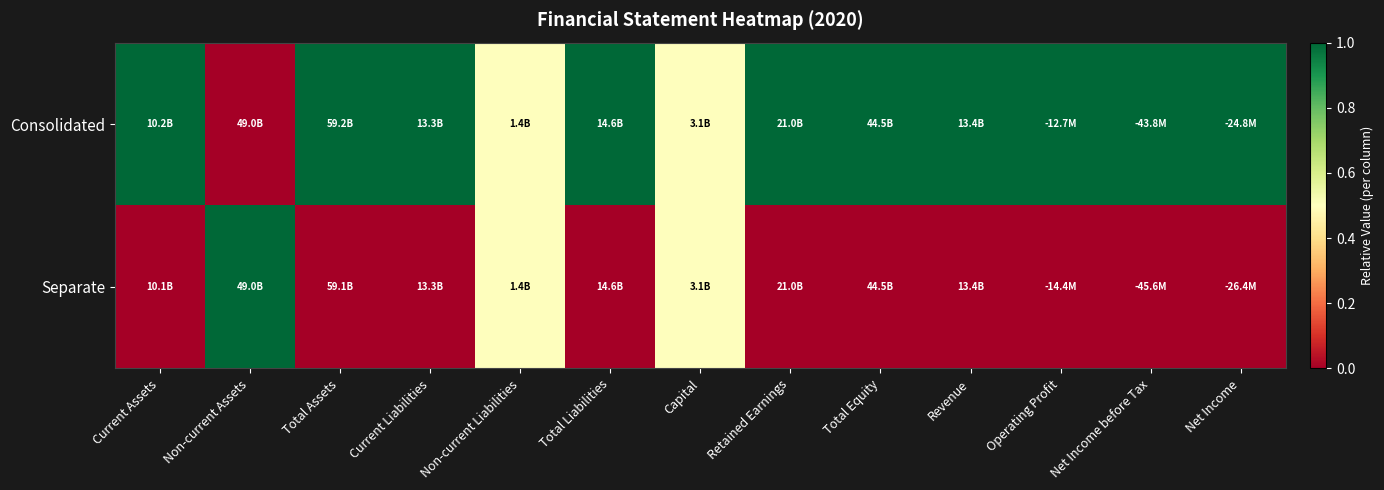

Reading left to right, extract all data points from this chart.

Consolidated: Current Assets=1.0	Non-current Assets=0.0	Total Assets=1.0	Current Liabilities=1.0	Non-current Liabilities=0.5	Total Liabilities=1.0	Capital=0.5	Retained Earnings=1.0	Total Equity=1.0	Revenue=1.0	Operating Profit=1.0	Net Income before Tax=1.0	Net Income=1.0
Separate: Current Assets=0.0	Non-current Assets=1.0	Total Assets=0.0	Current Liabilities=0.0	Non-current Liabilities=0.5	Total Liabilities=0.0	Capital=0.5	Retained Earnings=0.0	Total Equity=0.0	Revenue=0.0	Operating Profit=0.0	Net Income before Tax=0.0	Net Income=0.0